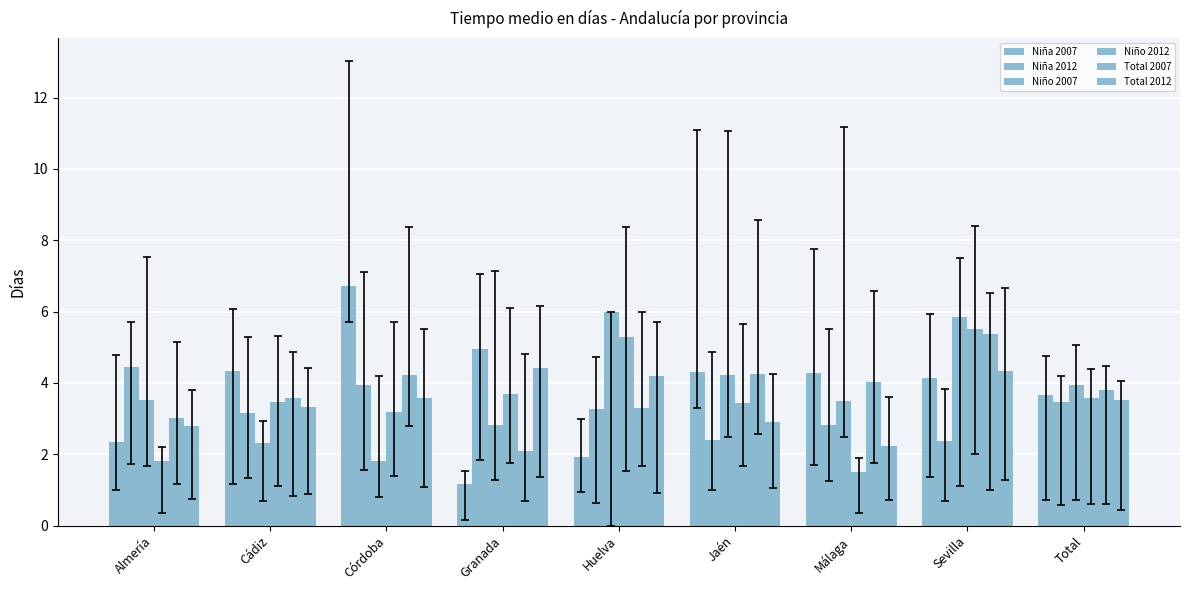

The Total 2012 series shows 3.5 at Total. True or false?

True